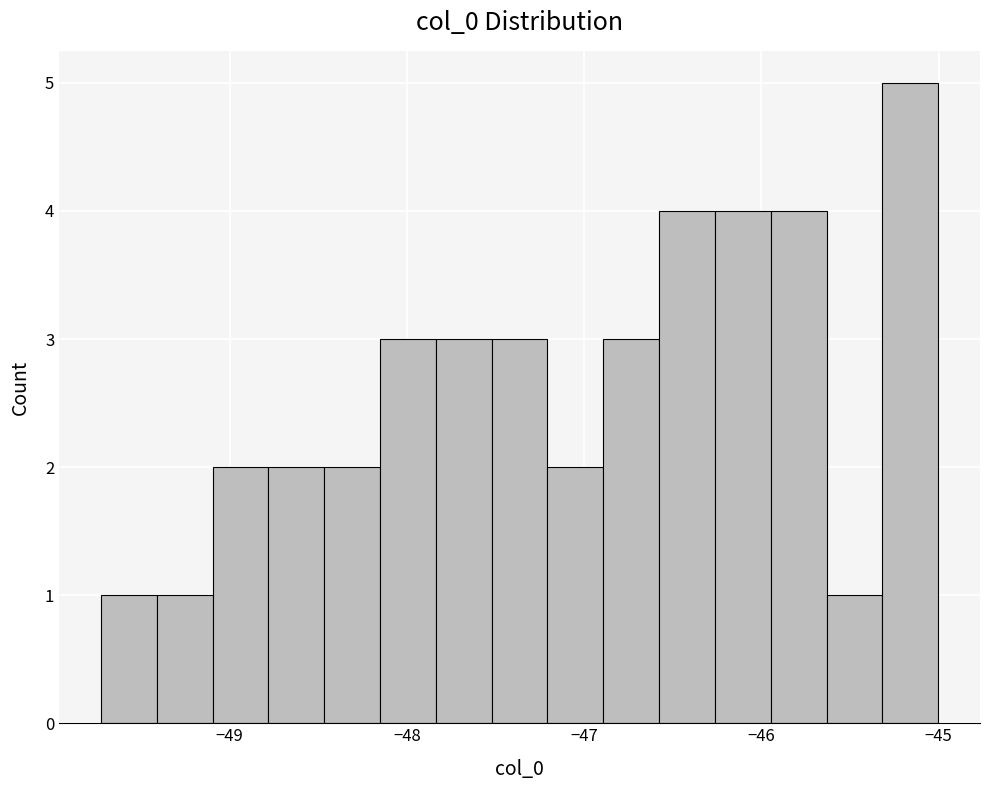

Around what value on the x-axis is the tallest bar? Give the approximate position of its centre, as read against the axis.

-45.2